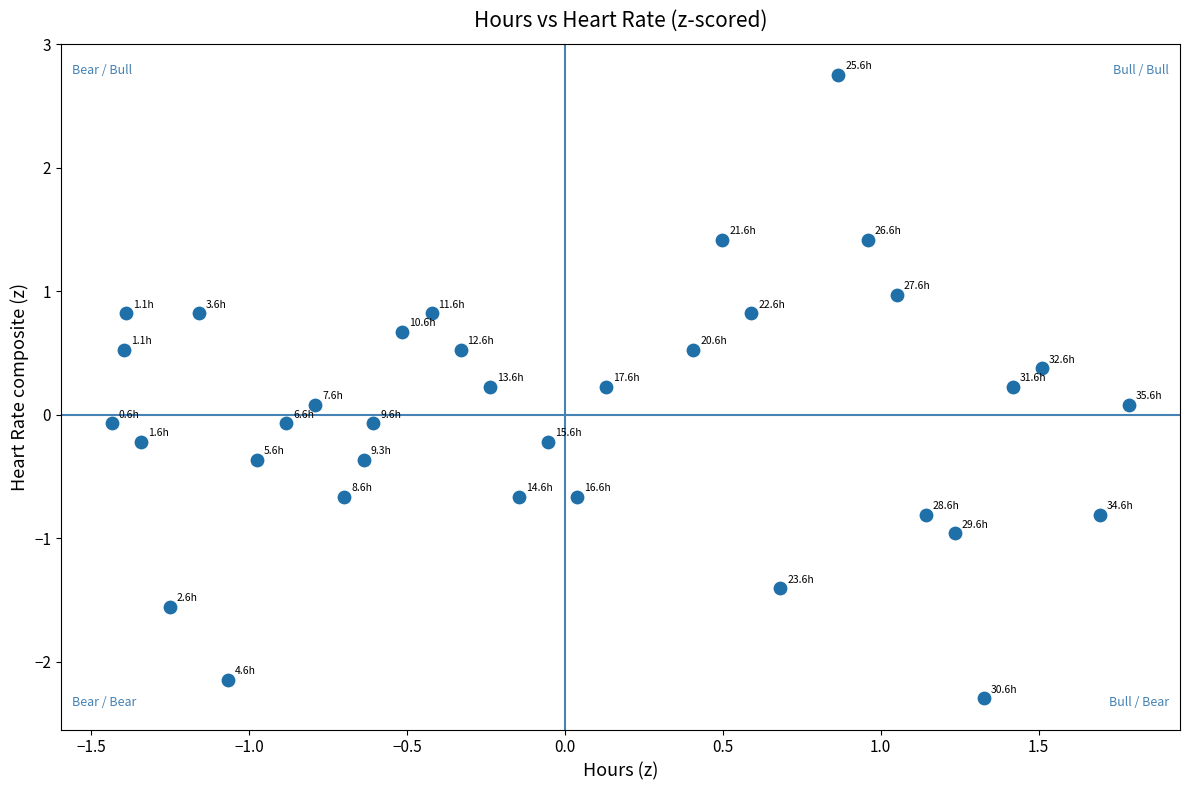

What is the range of Y values (max minus min)?

5.0